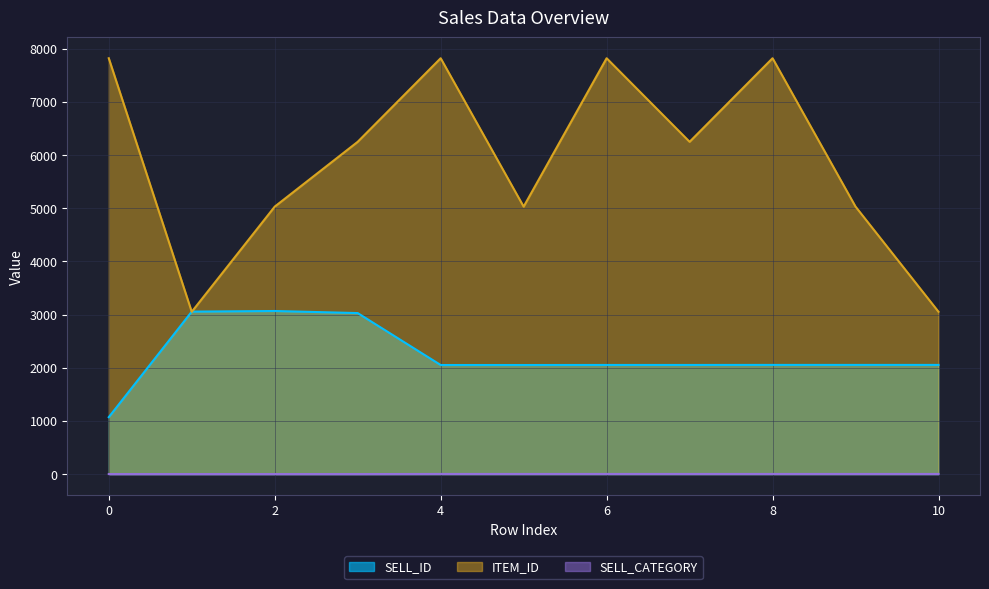

What is the difference between the highest and lowest values at 4?

7819